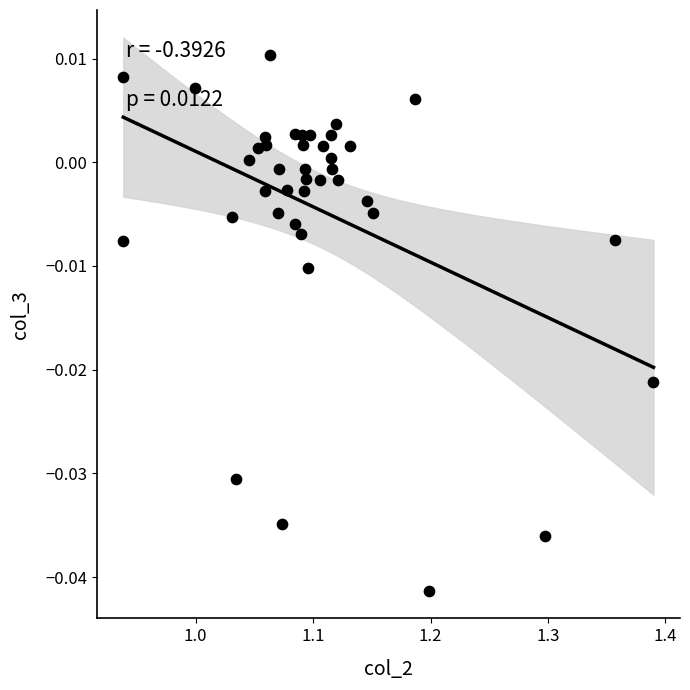

What is the range of X values (max minus min)?

0.5